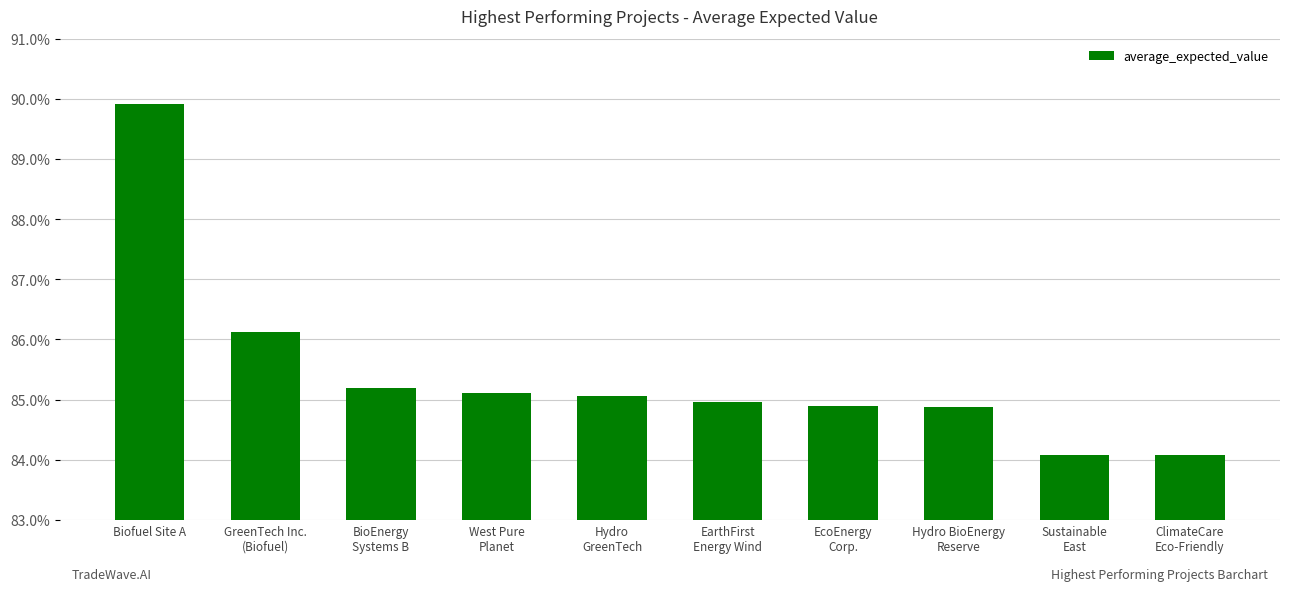

How many values are between 0 and 1?

10